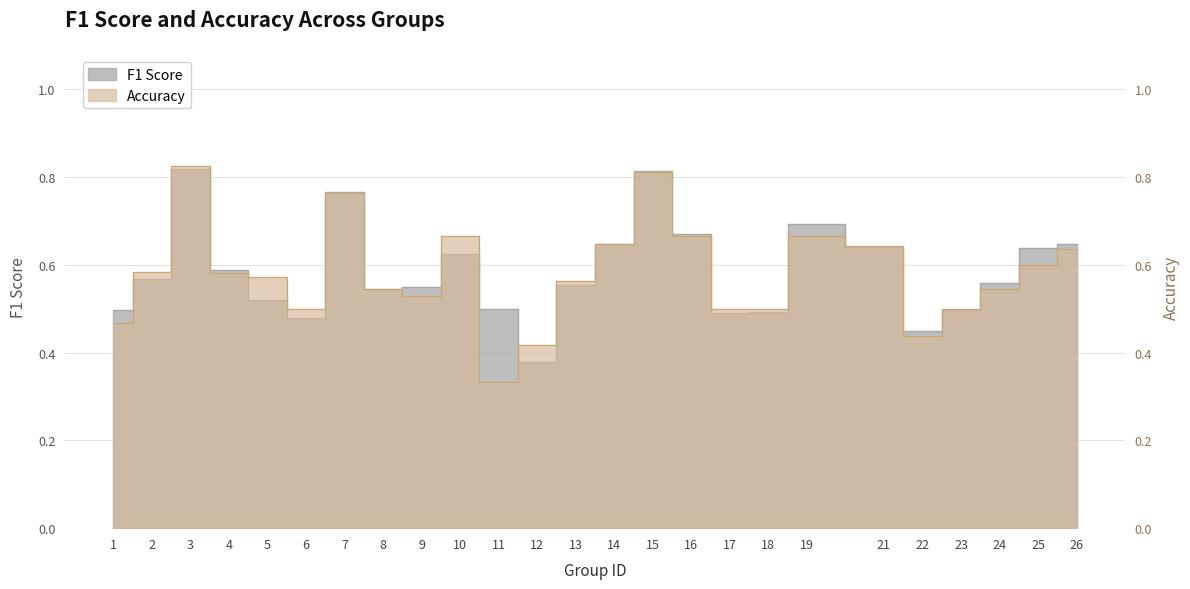

What is the total value across all series at 6?

1.0